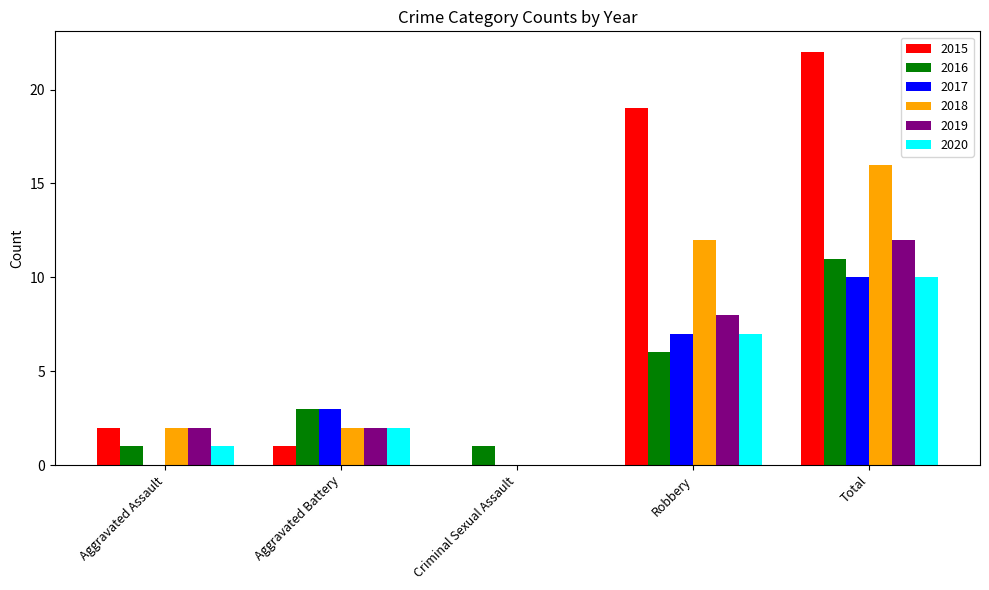

What is the average value of the 2019 series?

5